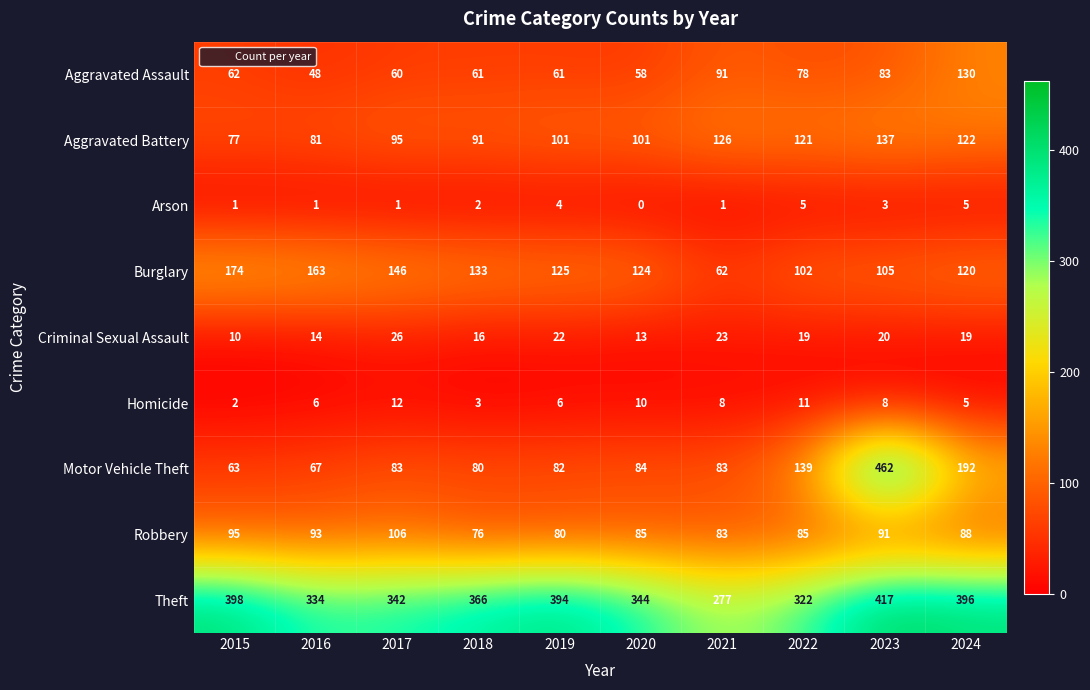

At how many categories does at least one series exceed 37?

10